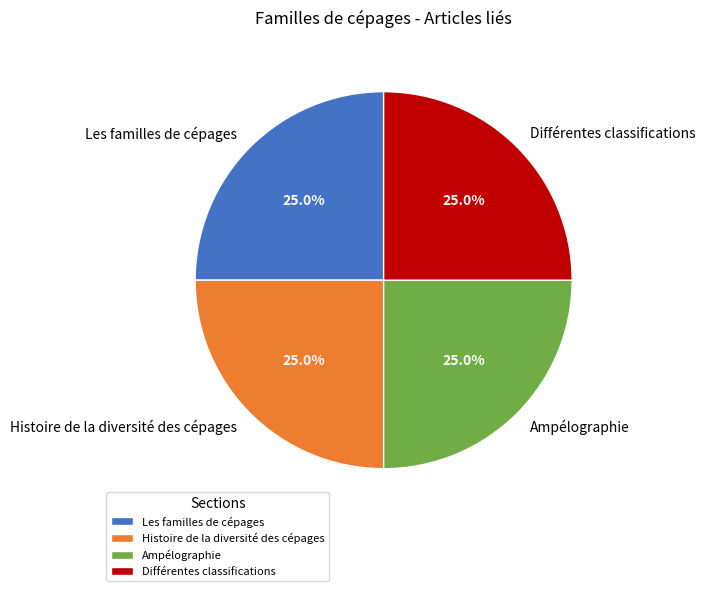

To the nearest percent, what is the combined percentage of Histoire de la diversité des cépages and Différentes classifications?

50%